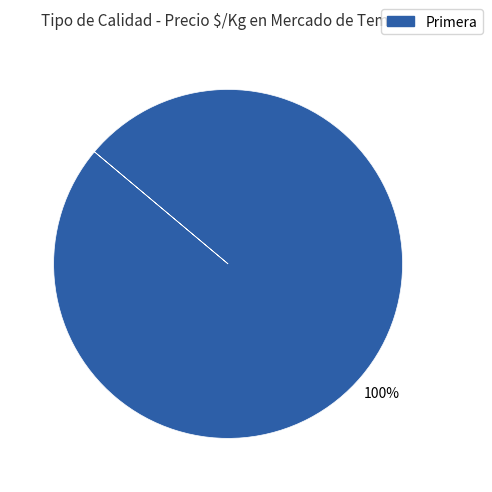

Is it true that Primera is 100% of the pie?

True